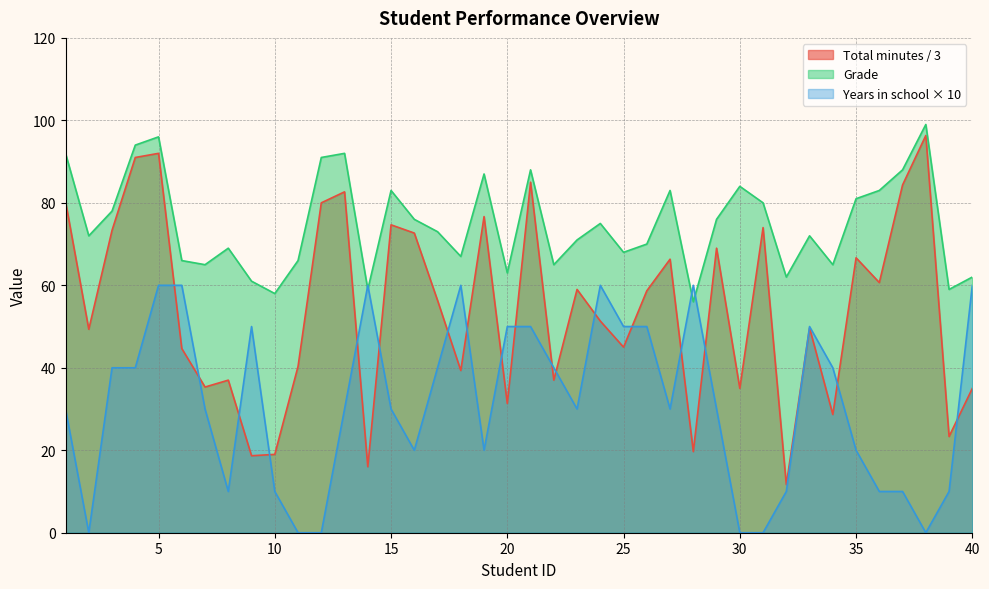

How many lines are shown in the chart?

3